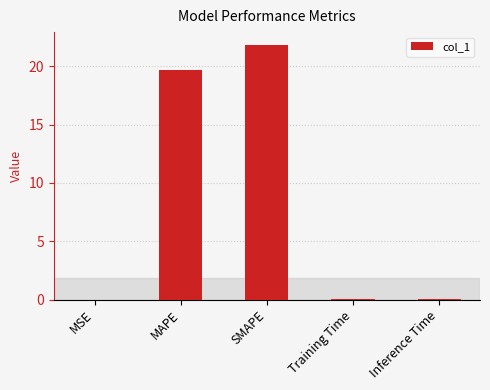

Which has a higher value, MAPE or Inference Time?

MAPE